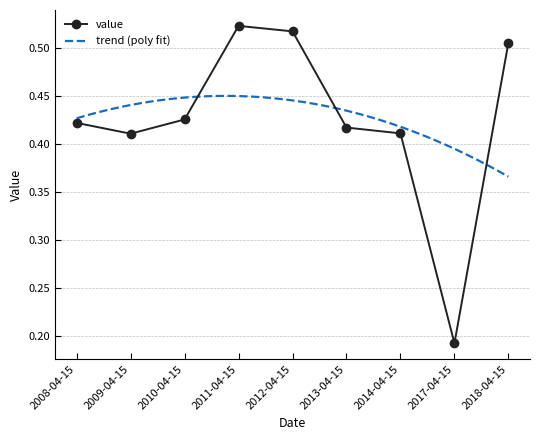

Reading left to right, extract all data points from this chart.

2008-04-15=0.4	2009-04-15=0.4	2010-04-15=0.4	2011-04-15=0.5	2012-04-15=0.5	2013-04-15=0.4	2014-04-15=0.4	2017-04-15=0.2	2018-04-15=0.5